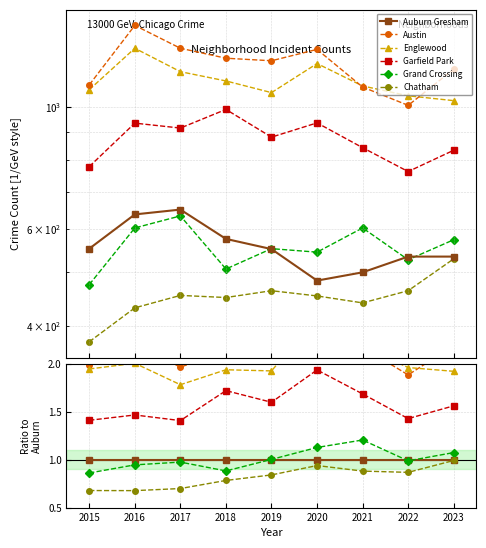

What is the difference between the second highest and second lowest values in the Chatham series?

0.3